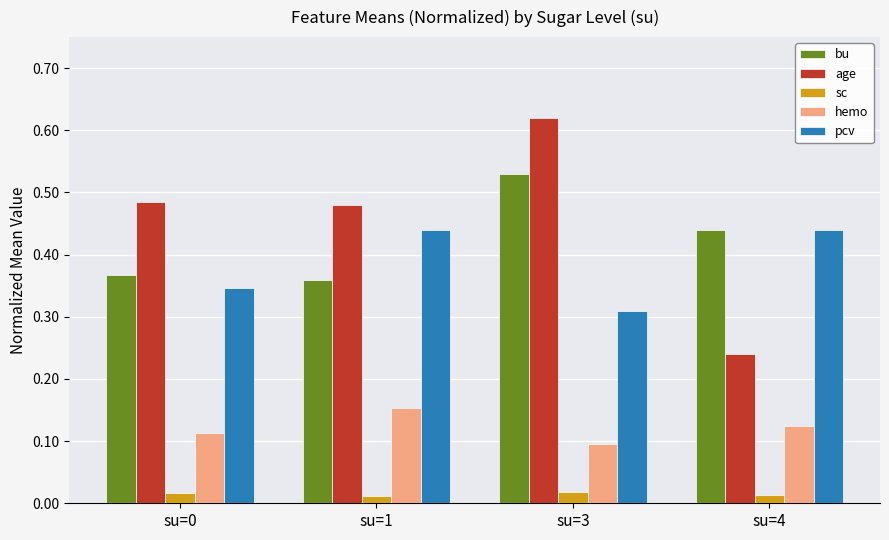

What are all the series names shown in the legend?

bu, age, sc, hemo, pcv